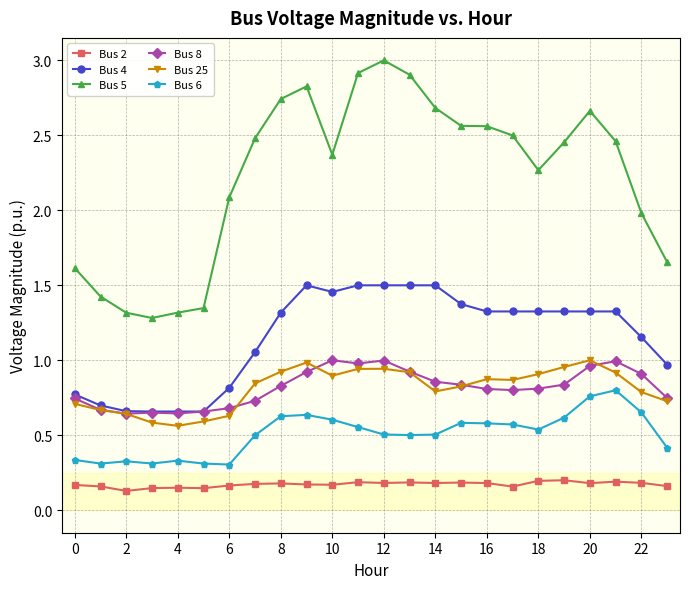

What is the value of the Bus 5 point at the 10th from the left?

2.8